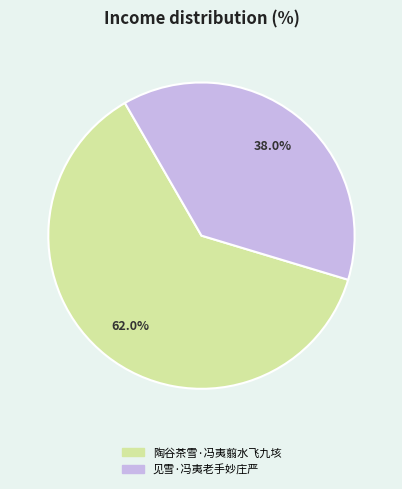

To the nearest percent, what is the combined percentage of 陶谷茶雪·冯夷翦水飞九垓 and 见雪·冯夷老手妙庄严?

100%